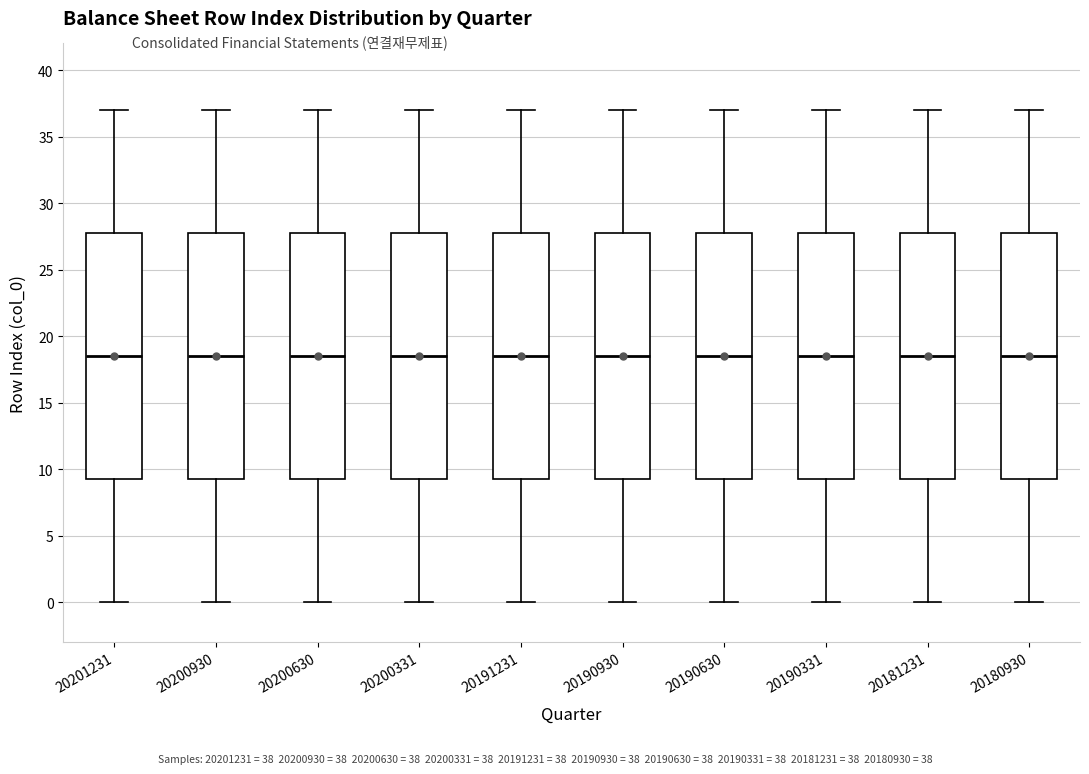

Reading left to right, read every box against the y-axis: the position of its median line, the range the box covers, and the ends of its whiskers. The values are not printed on the chart, so give them approximately, as read against the axis.

20201231: median 18.5, box 9.5 to 28.0, whiskers 0.0 to 37.0
20200930: median 18.5, box 9.5 to 28.0, whiskers 0.0 to 37.0
20200630: median 18.5, box 9.5 to 28.0, whiskers 0.0 to 37.0
20200331: median 18.5, box 9.5 to 28.0, whiskers 0.0 to 37.0
20191231: median 18.5, box 9.5 to 28.0, whiskers 0.0 to 37.0
20190930: median 18.5, box 9.5 to 28.0, whiskers 0.0 to 37.0
20190630: median 18.5, box 9.5 to 28.0, whiskers 0.0 to 37.0
20190331: median 18.5, box 9.5 to 28.0, whiskers 0.0 to 37.0
20181231: median 18.5, box 9.5 to 28.0, whiskers 0.0 to 37.0
20180930: median 18.5, box 9.5 to 28.0, whiskers 0.0 to 37.0